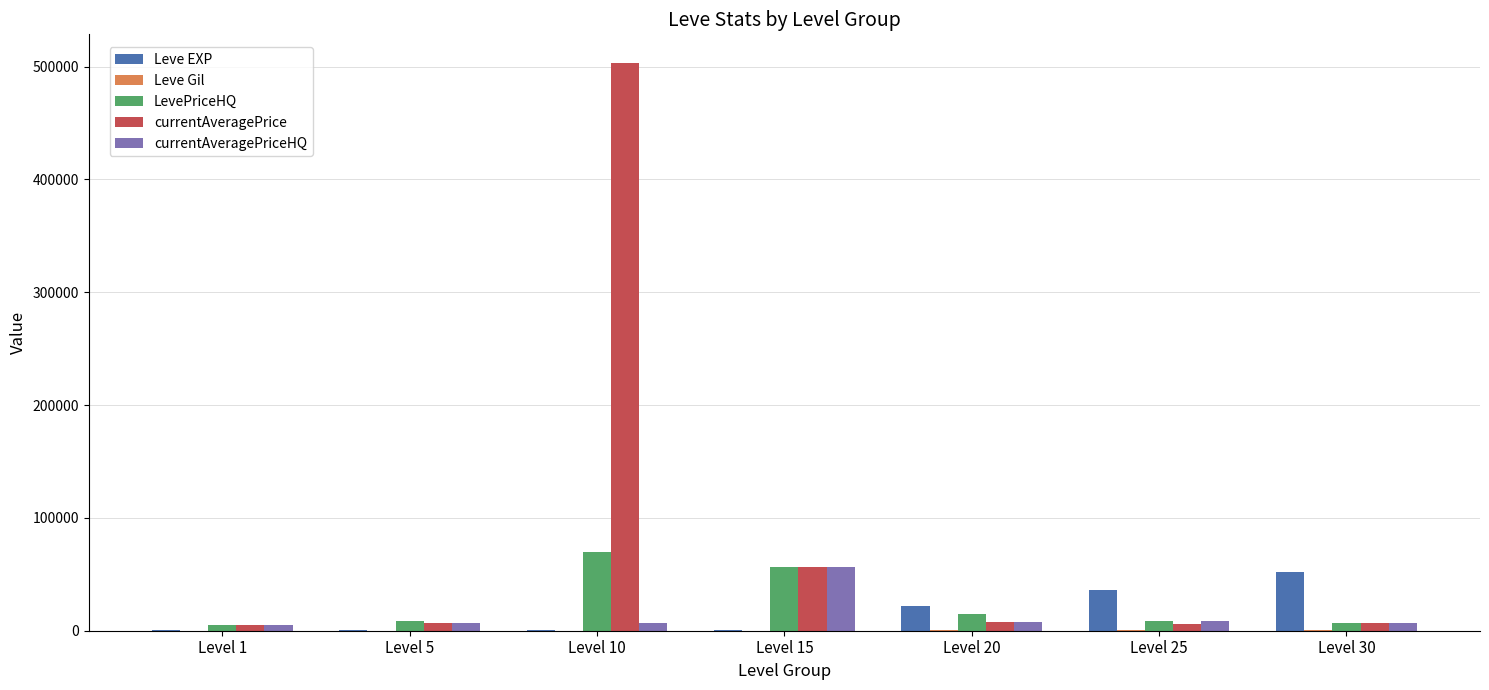

Between Level 5 and Level 10, which series saw the biggest shift?

currentAveragePrice